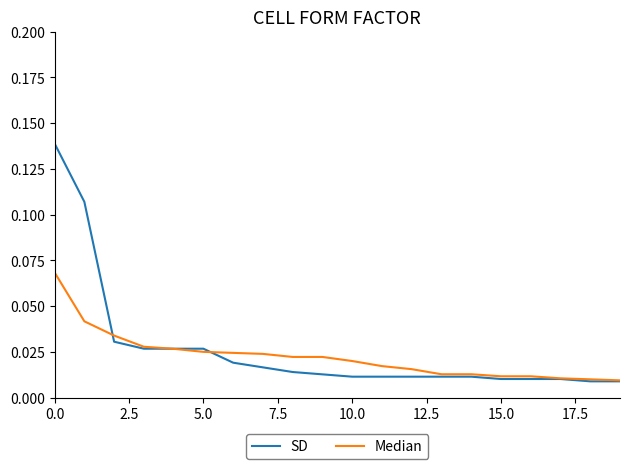

List the series in order of their peak value, highest first.

SD, Median